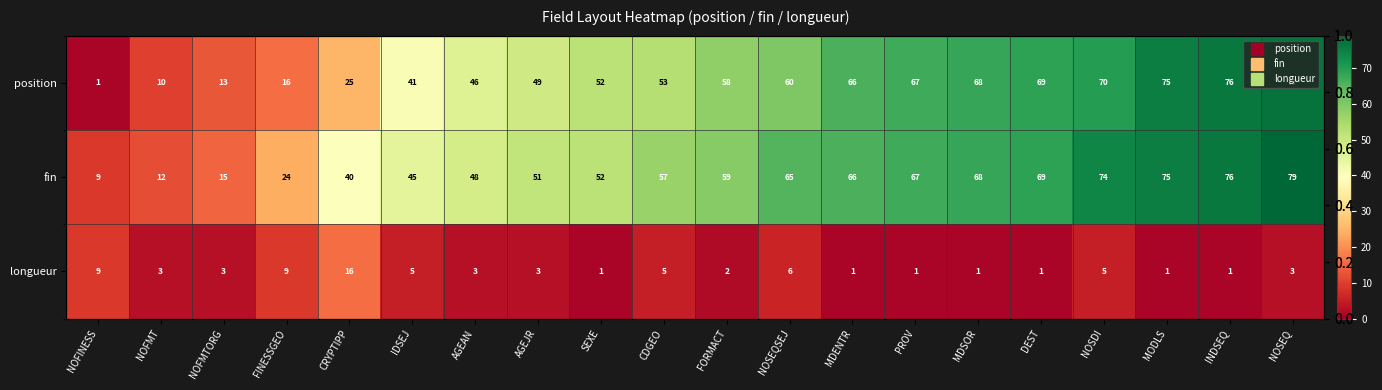

Which series changed the most between MDSOR and DEST?

position